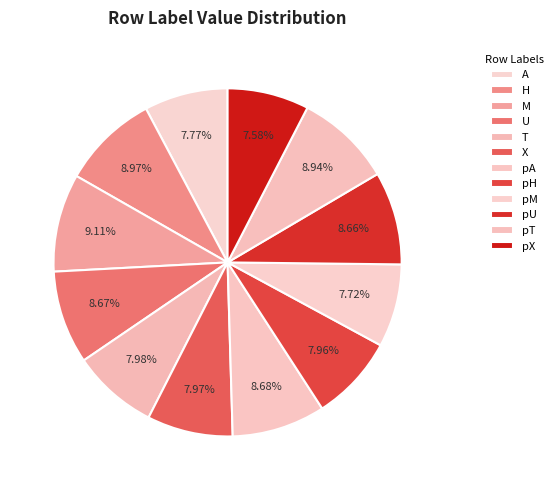

How many segments does this pie chart have?

12